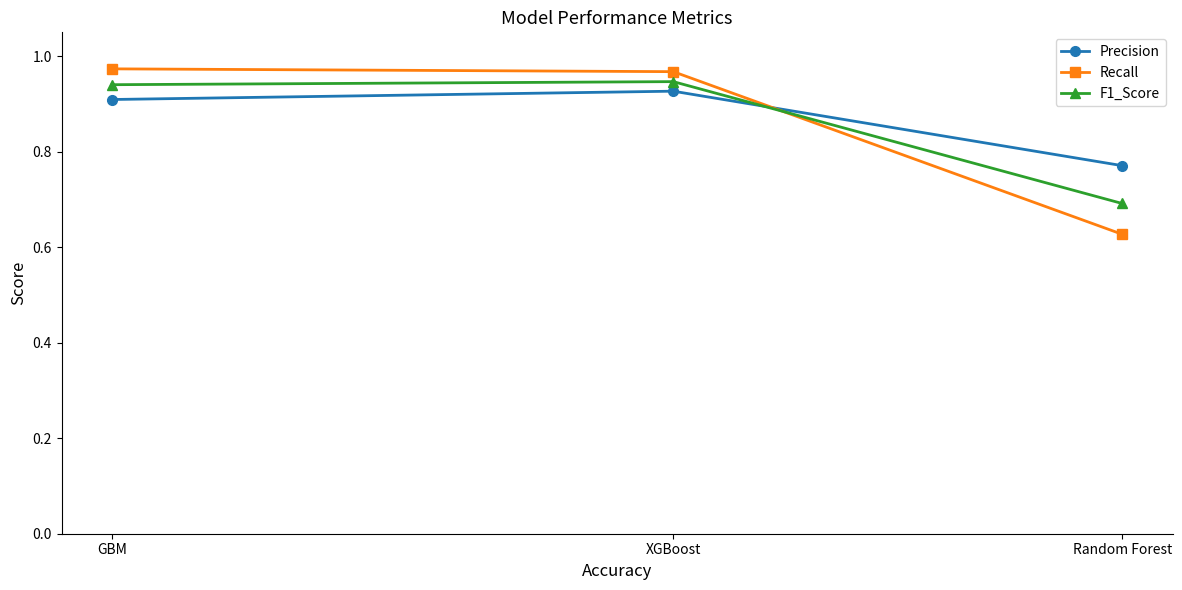

At XGBoost, list the series in order from smallest to largest.

Precision, F1_Score, Recall